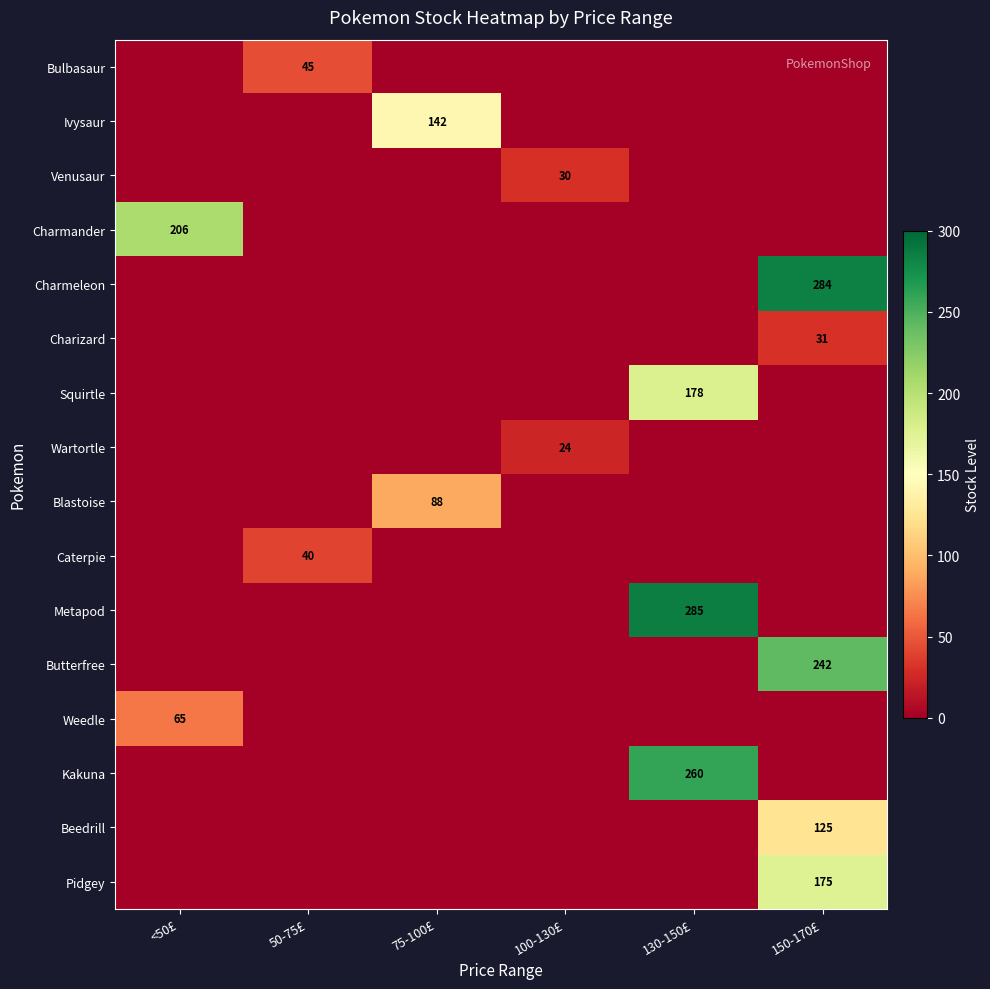

The Wartortle series shows 12 at 100-130£. True or false?

False